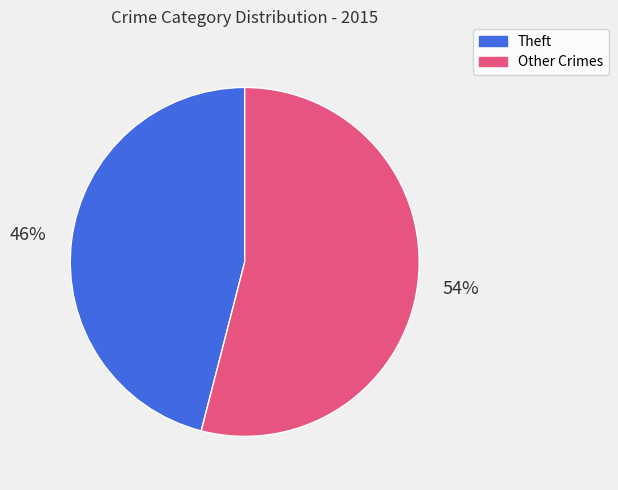

True or false: Theft accounts for 46% of the total.

True